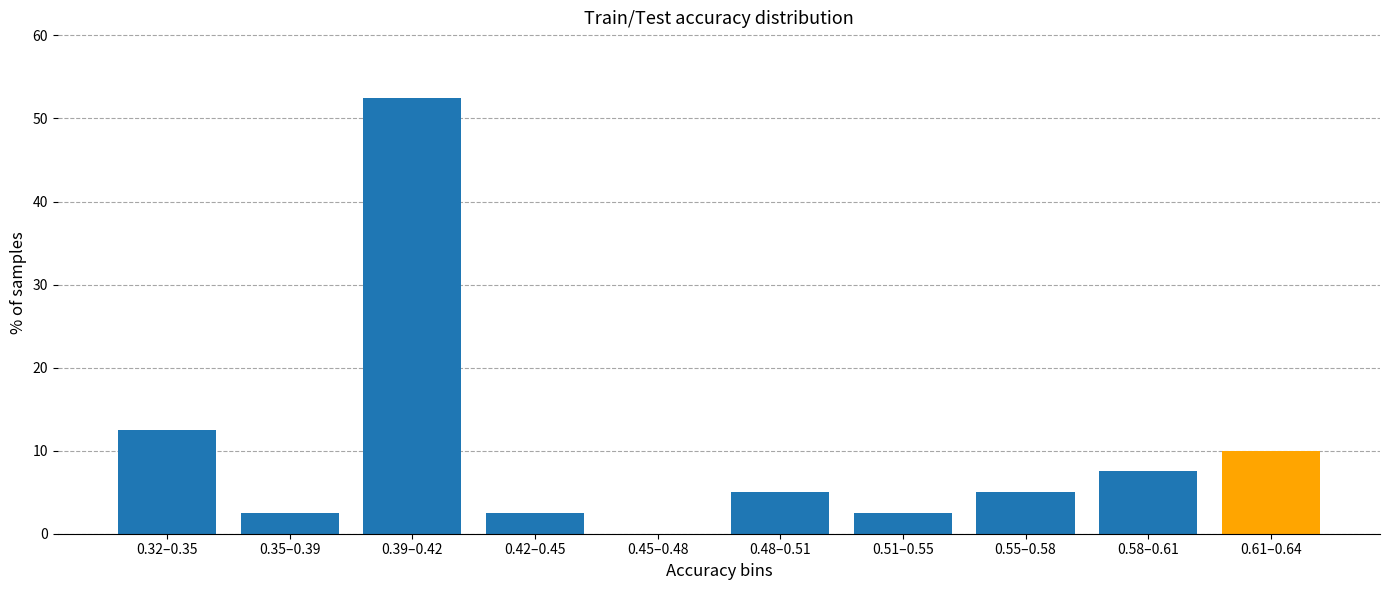

Reading left to right, what are all the values shown in this chart?

0.32–0.35=12.5	0.35–0.39=2.5	0.39–0.42=52.5	0.42–0.45=2.5	0.45–0.48=0.0	0.48–0.51=5.0	0.51–0.55=2.5	0.55–0.58=5.0	0.58–0.61=7.5	0.61–0.64=10.0